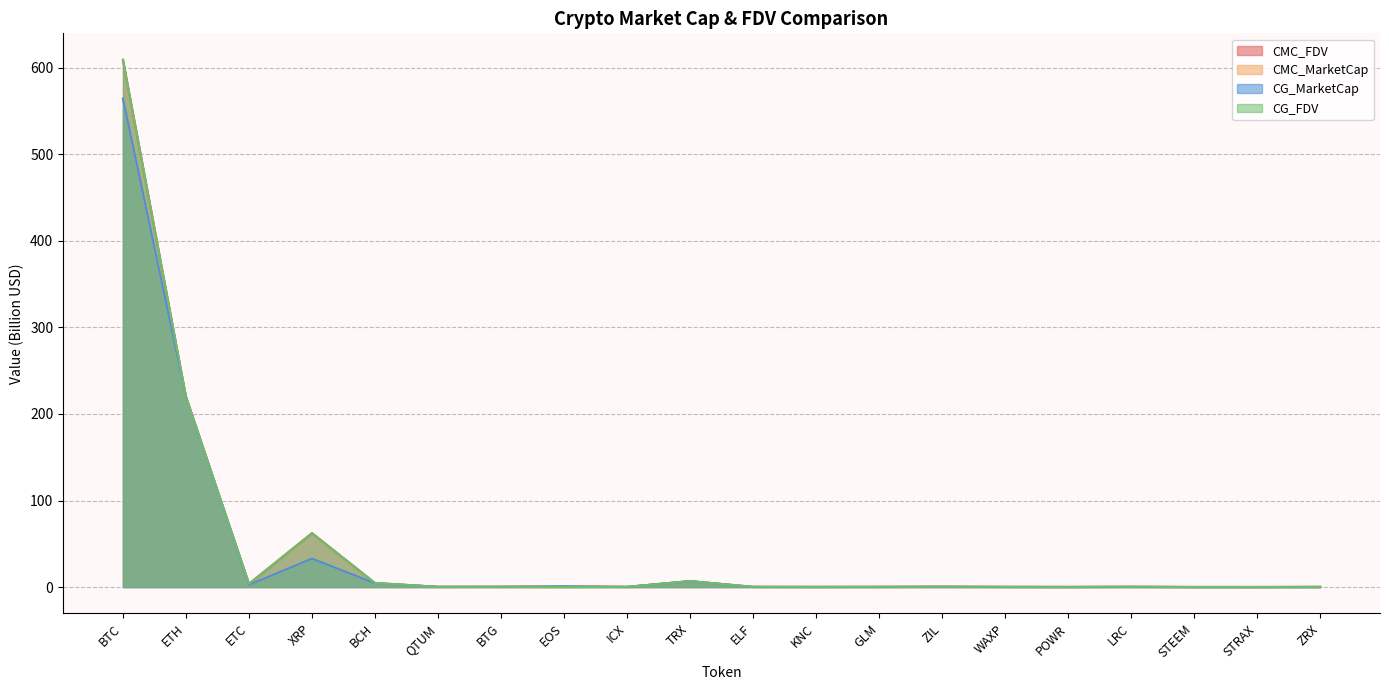

Reading left to right, extract all data points from this chart.

CMC_FDV: BTC=609.2	ETH=219.7	ETC=3.8	XRP=62.3	BCH=4.7	QTUM=0.3	BTG=0.3	EOS=0.8	ICX=0.2	TRX=6.8	ELF=0.3	KNC=0.2	GLM=0.2	ZIL=0.4	WAXP=0.2	POWR=0.2	LRC=0.3	STEEM=0.1	STRAX=0.1	ZRX=0.2
CMC_MarketCap: BTC=564.2	ETH=219.7	ETC=2.5	XRP=32.9	BCH=4.4	QTUM=0.3	BTG=0.3	EOS=0.8	ICX=0.2	TRX=6.8	ELF=0.2	KNC=0.1	GLM=0.2	ZIL=0.3	WAXP=0.2	POWR=0.1	LRC=0.3	STEEM=0.1	STRAX=0.1	ZRX=0.2
CG_MarketCap: BTC=564.4	ETH=219.8	ETC=2.5	XRP=32.9	BCH=4.4	QTUM=0.3	BTG=0.3	EOS=0.8	ICX=0.2	TRX=6.8	ELF=0.1	KNC=0.1	GLM=0.2	ZIL=0.3	WAXP=0.2	POWR=0.1	LRC=0.3	STEEM=0.1	STRAX=0.1	ZRX=0.0
CG_FDV: BTC=609.4	ETH=219.8	ETC=3.8	XRP=62.4	BCH=4.7	QTUM=0.3	BTG=0.3	EOS=0.0	ICX=0.2	TRX=6.8	ELF=0.2	KNC=0.2	GLM=0.2	ZIL=0.4	WAXP=0.2	POWR=0.2	LRC=0.3	STEEM=0.0	STRAX=0.0	ZRX=0.3